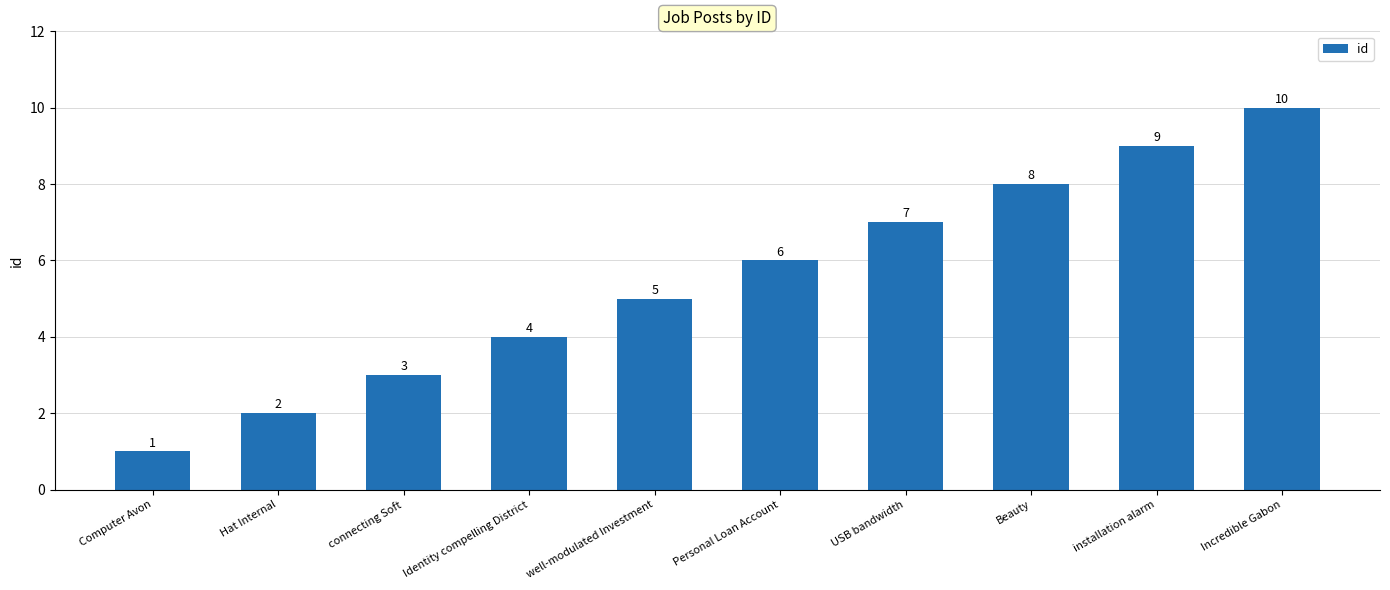

Reading right to left, extract all data points from this chart.

Incredible Gabon=10	installation alarm=9	Beauty=8	USB bandwidth=7	Personal Loan Account=6	well-modulated Investment=5	Identity compelling District=4	connecting Soft=3	Hat Internal=2	Computer Avon=1